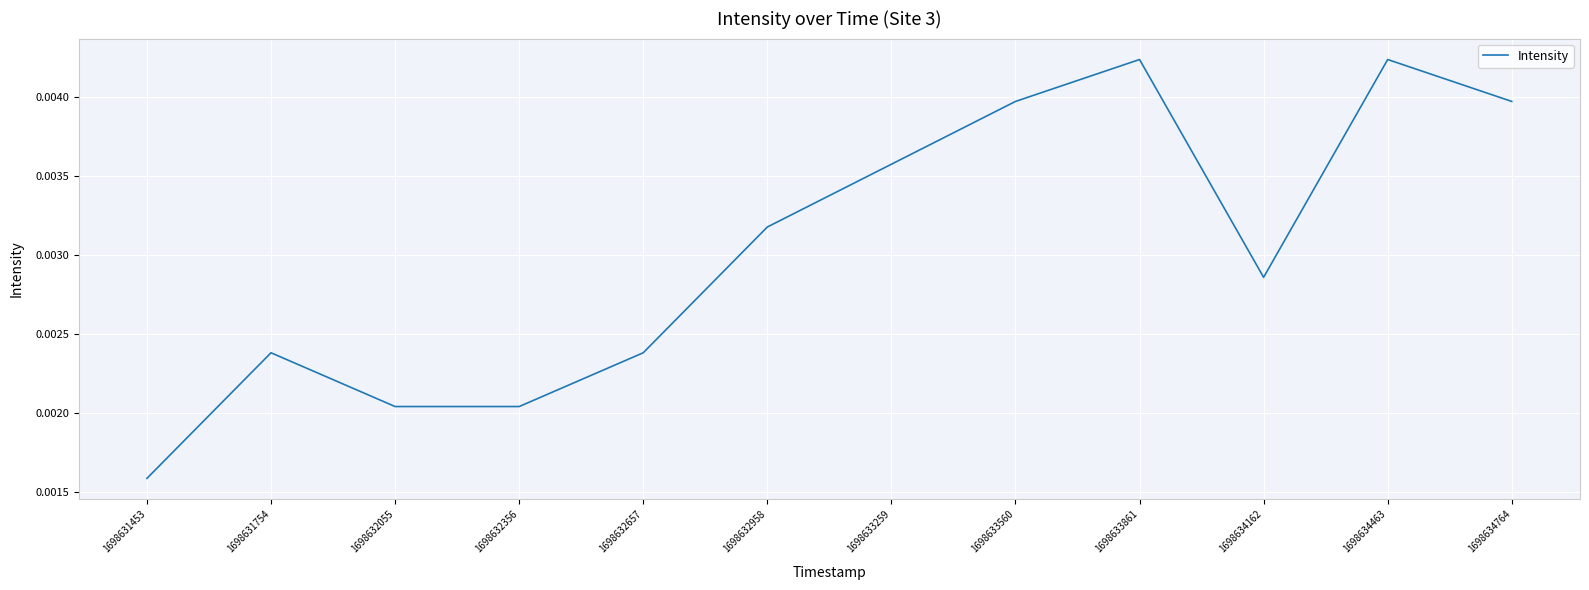

Which has a higher value, 1698633259 or 1698631453?

1698633259